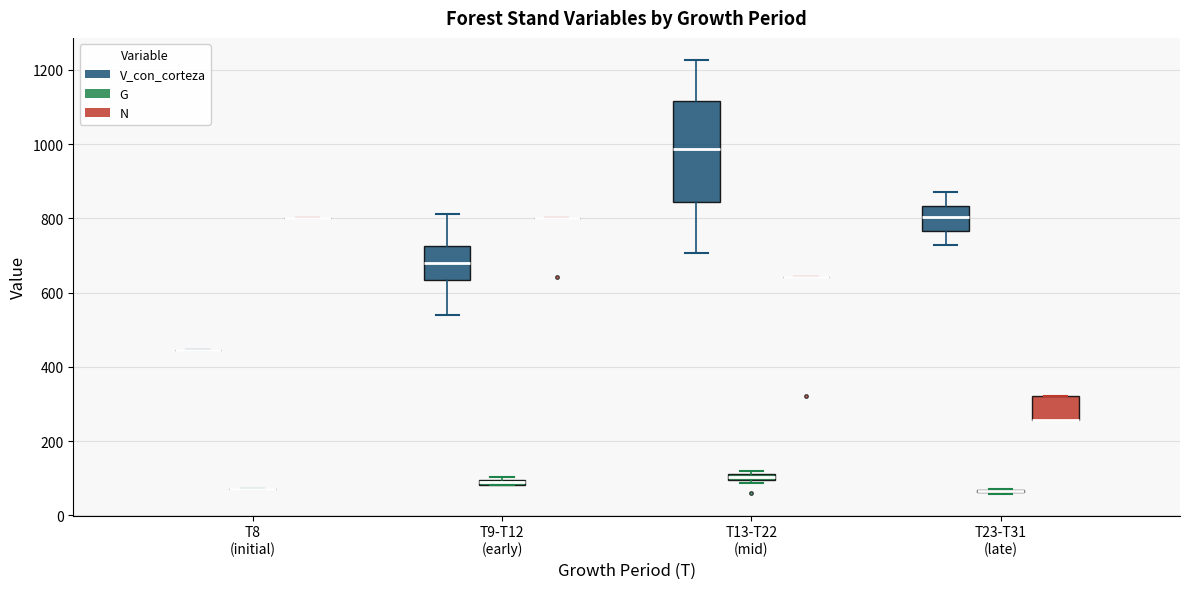

Comparing the boxes themselves (not the whiskers), which one is the tallest?

T13-T22 (mid) (V_con_corteza)